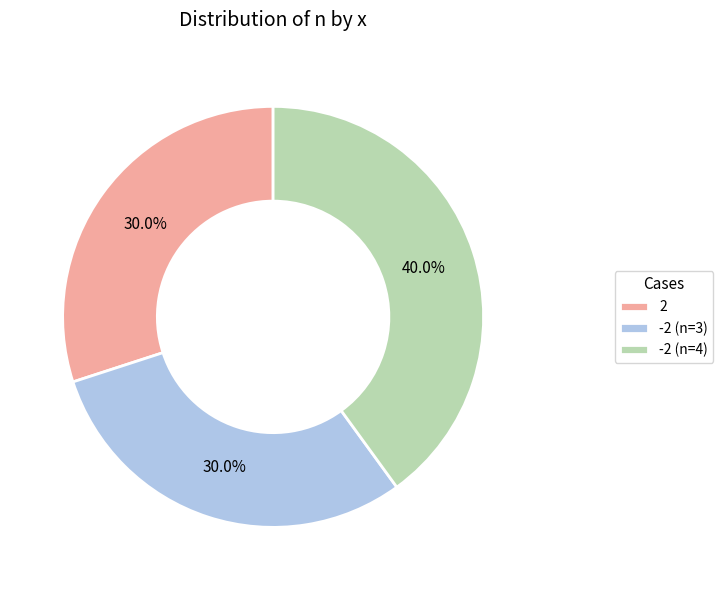

To the nearest percent, what is the difference between the largest and smallest slice percentages?

10%